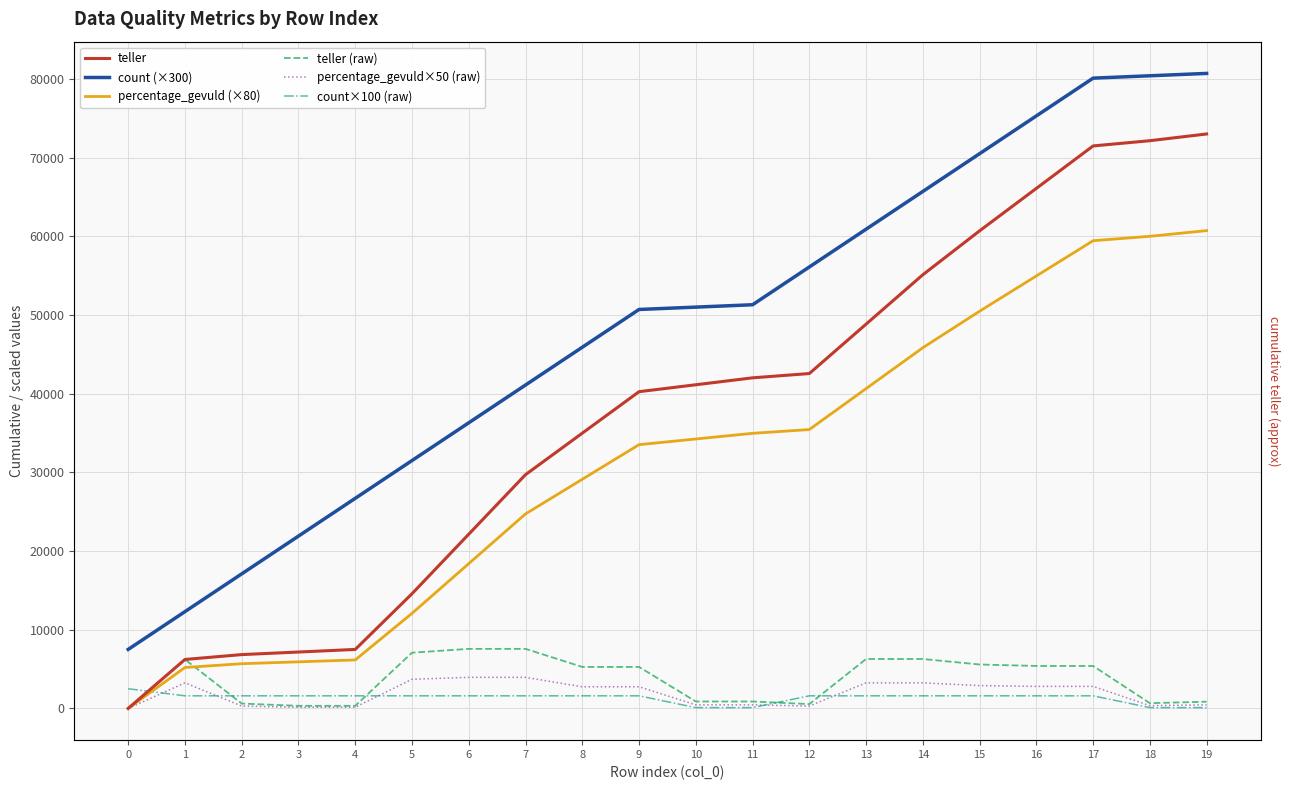

What is the value of the teller point at the 6th from the left?

14574